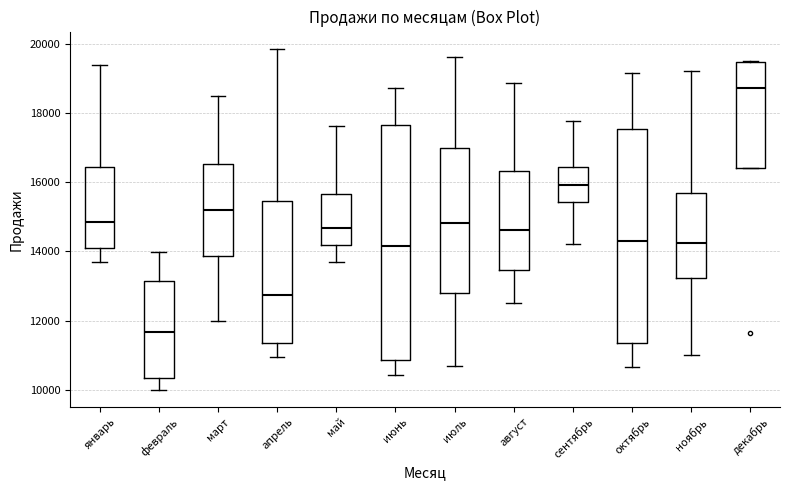

Reading left to right, read every box against the y-axis: the position of its median line, the range the box covers, and the ends of its whiskers. The values are not printed on the chart, so give them approximately, as read against the axis.

январь: median 14800, box 14200 to 16400, whiskers 13600 to 19400
февраль: median 11600, box 10400 to 13200, whiskers 10000 to 14000
март: median 15200, box 13800 to 16600, whiskers 12000 to 18400
апрель: median 12800, box 11400 to 15400, whiskers 11000 to 19800
май: median 14600, box 14200 to 15600, whiskers 13600 to 17600
июнь: median 14200, box 10800 to 17600, whiskers 10400 to 18800
июль: median 14800, box 12800 to 17000, whiskers 10600 to 19600
август: median 14600, box 13400 to 16400, whiskers 12600 to 18800
сентябрь: median 16000, box 15400 to 16400, whiskers 14200 to 17800
октябрь: median 14200, box 11400 to 17600, whiskers 10600 to 19200
ноябрь: median 14200, box 13200 to 15600, whiskers 11000 to 19200
декабрь: median 18800, box 16400 to 19400, whiskers 16400 to 19400